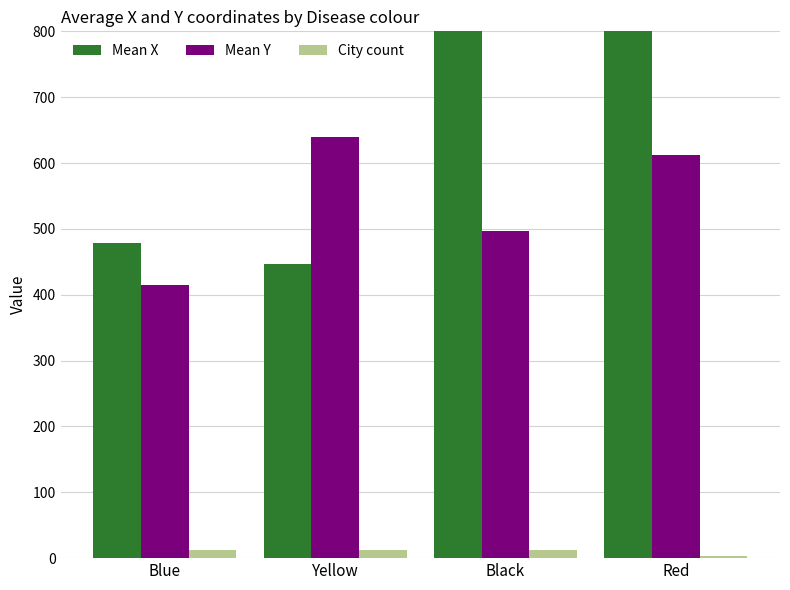

At which label does Mean X first exceed 835?

Red